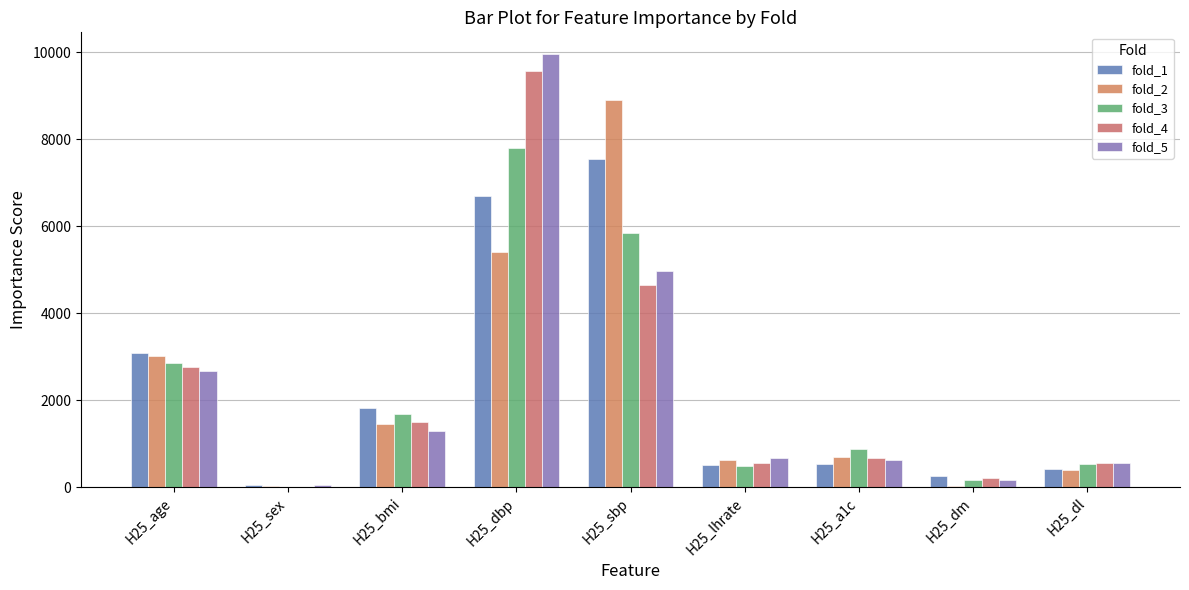

Rank the categories by fold_4 value from highest to lowest.

H25_dbp, H25_sbp, H25_age, H25_bmi, H25_a1c, H25_lhrate, H25_dl, H25_dm, H25_sex